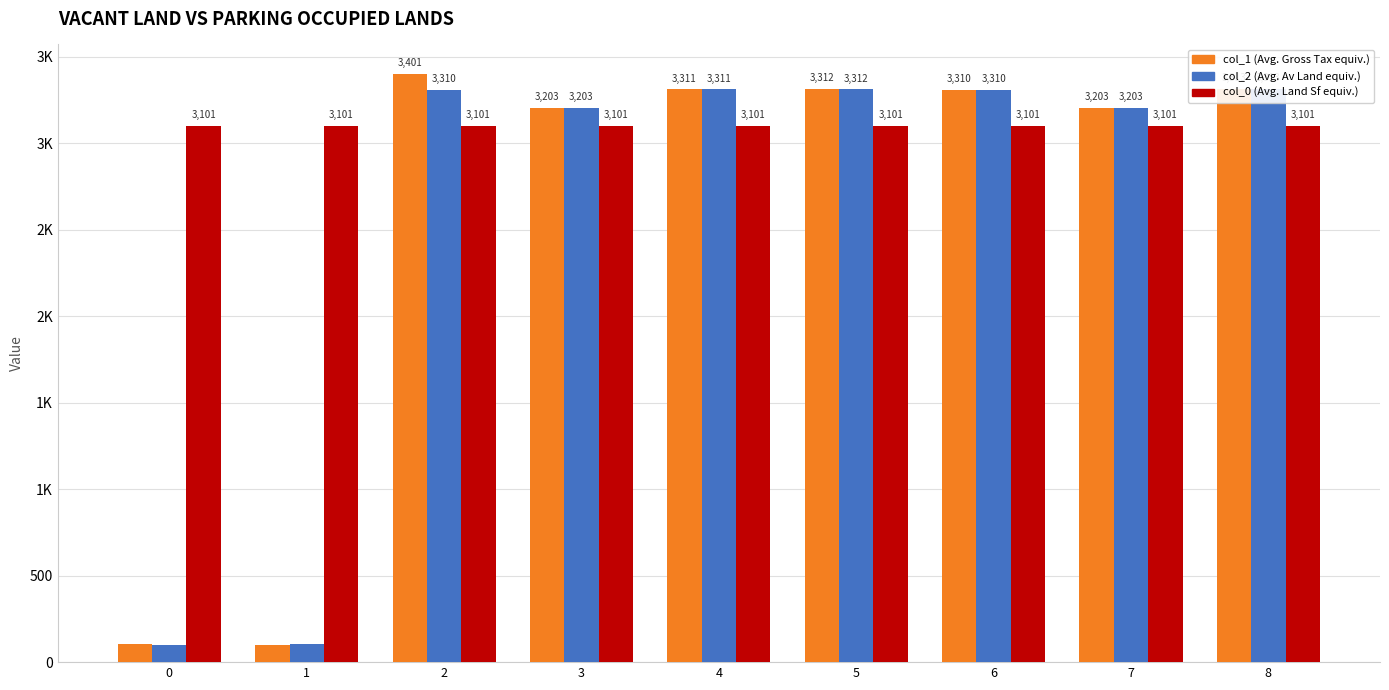

Reading right to left, extract all data points from this chart.

col_1: 3313	3203	3310	3312	3311	3203	3401	101	102
col_2: 3313	3203	3310	3312	3311	3203	3310	103	101
col_0: 3101	3101	3101	3101	3101	3101	3101	3101	3101